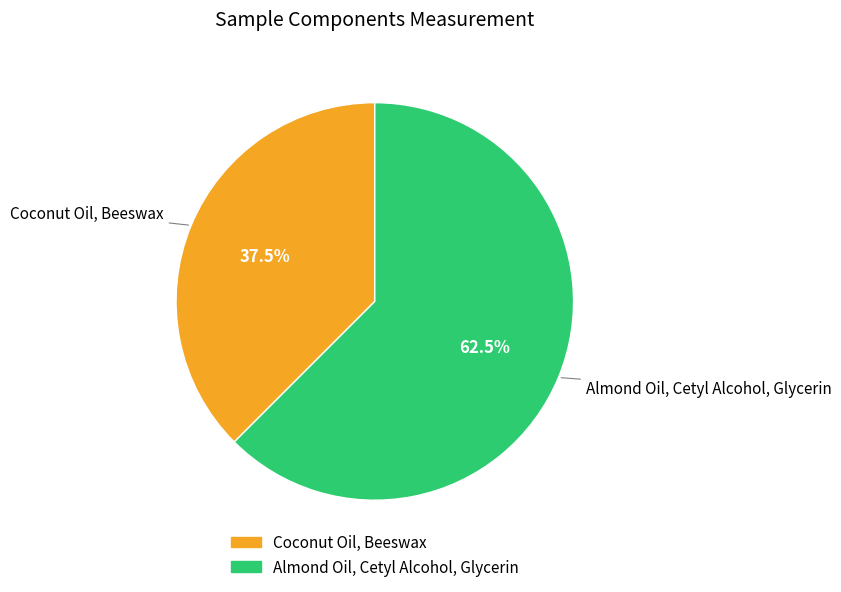

Count the number of slices in the pie.

2